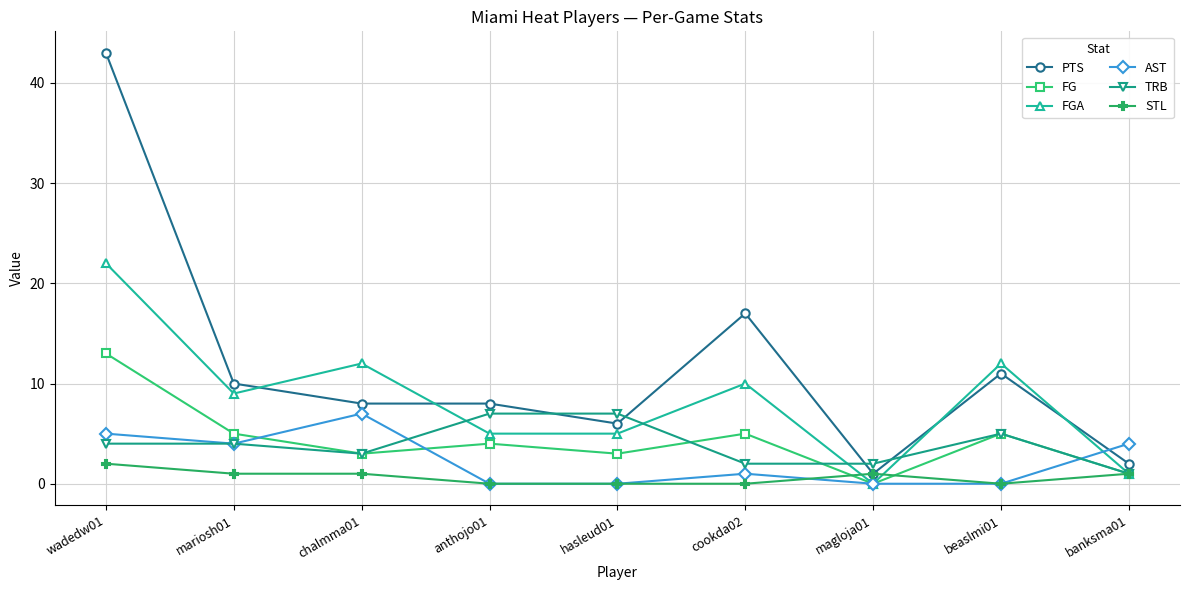

How many lines are shown in the chart?

6